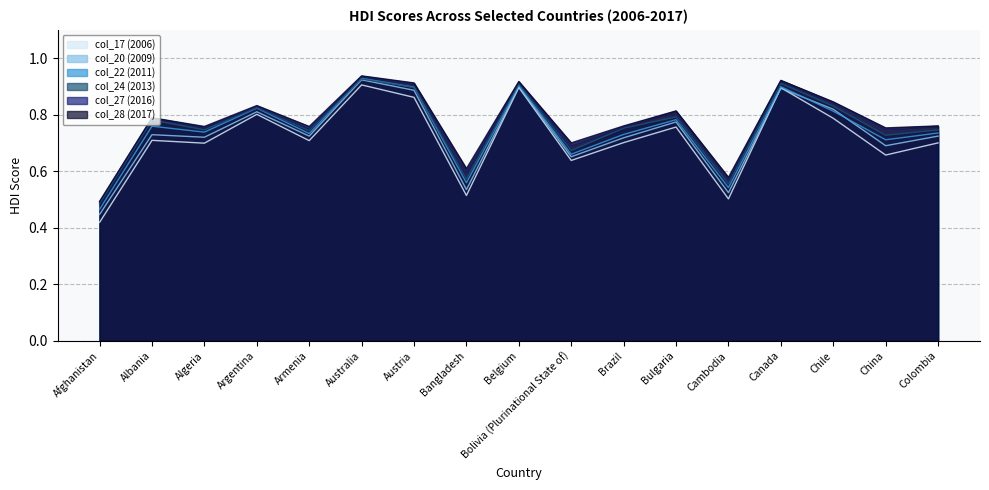

Where is the first local maximum for col_20 (2009)?

Albania